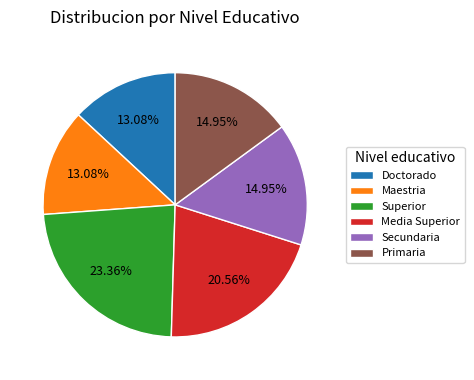

Which slice is the largest?

Superior